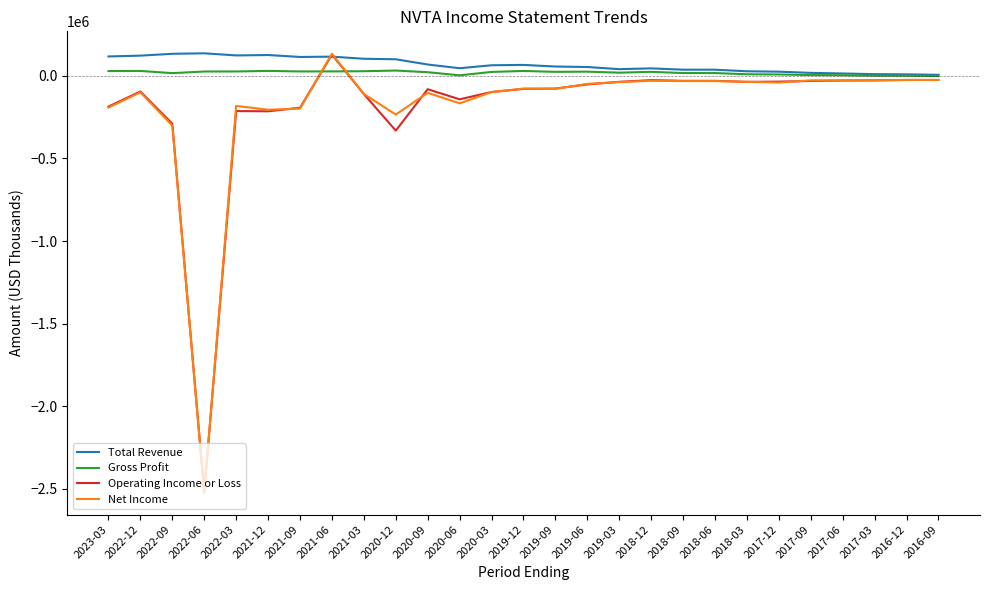

What is the total value across all series at 2021-12?

-263600